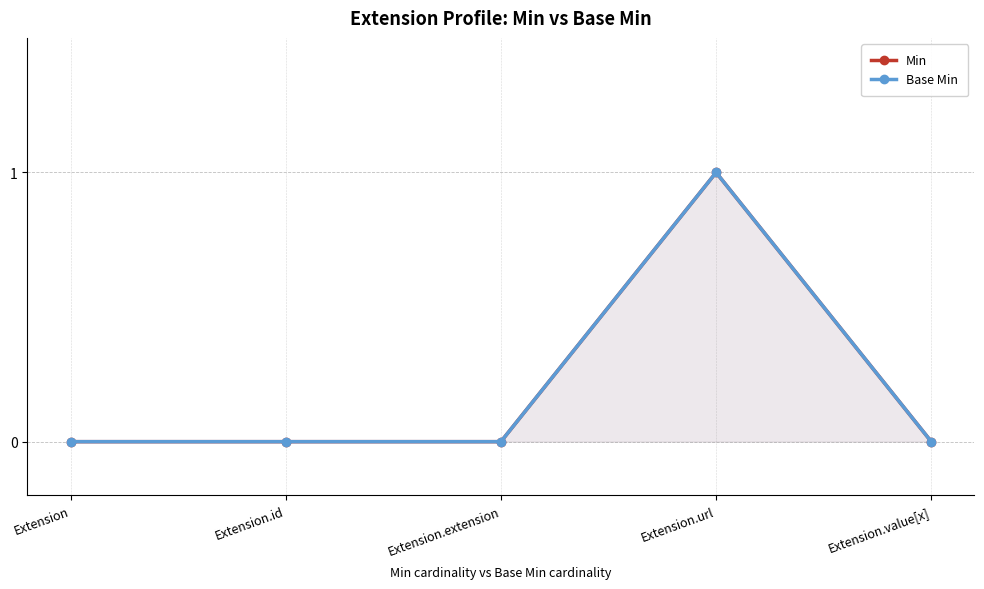

The Min series shows 0 at Extension.id. True or false?

False